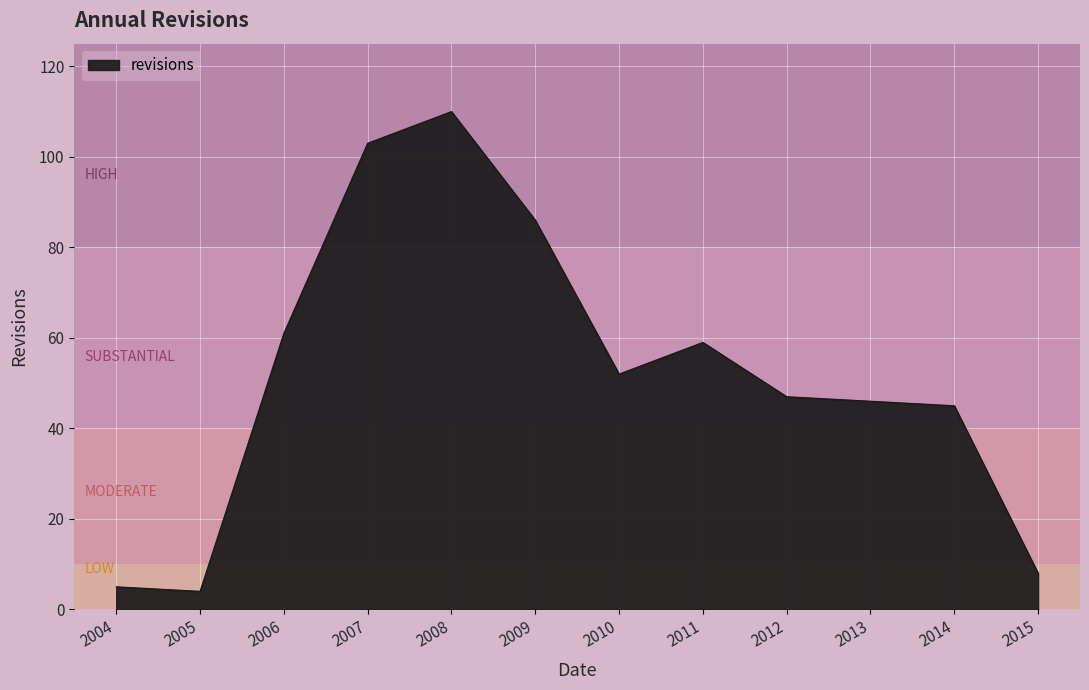

List the labels in order of value, largest first.

2008, 2007, 2009, 2006, 2011, 2010, 2012, 2013, 2014, 2015, 2004, 2005